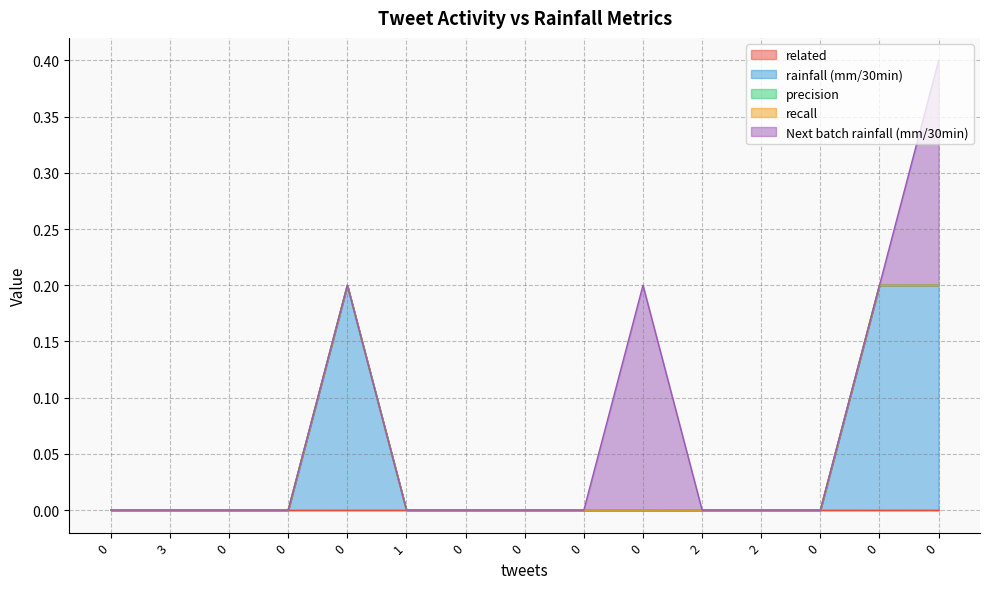

What is the difference between the second highest and second lowest values in the rainfall (mm/30min) series?

0.2